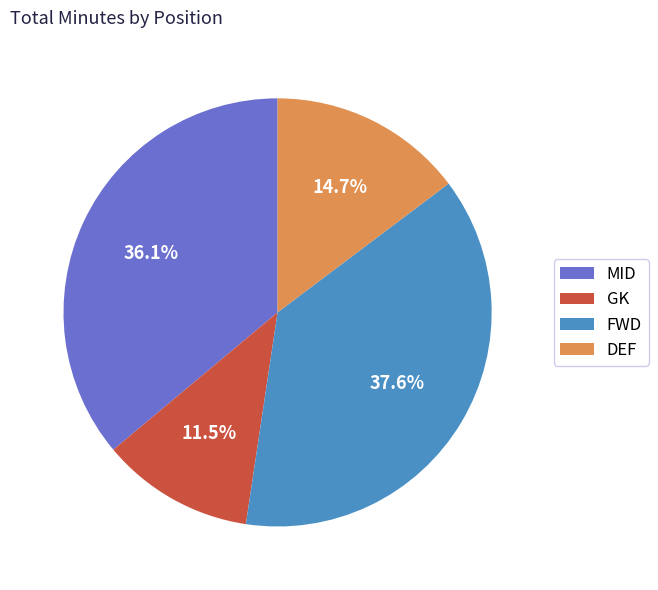

Is there a majority slice in this chart?

No